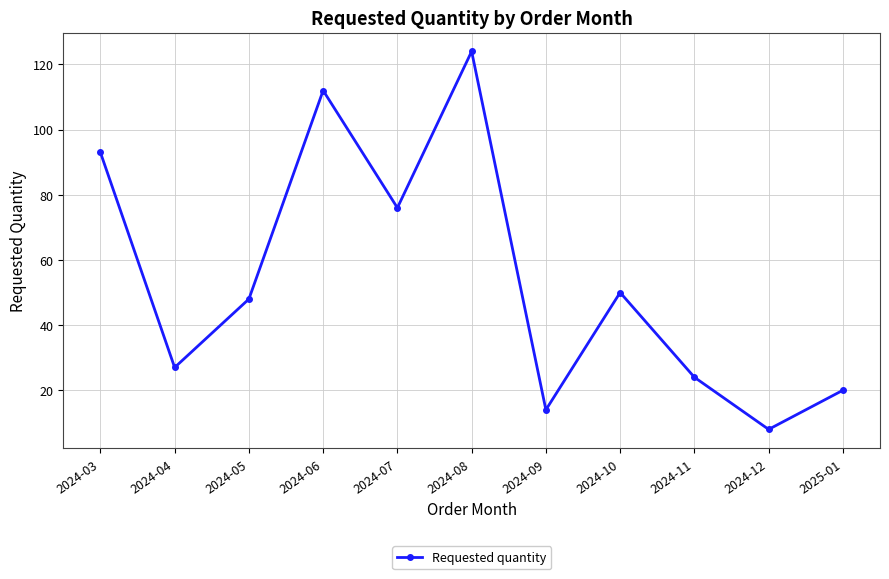

List the labels in order of value, largest first.

2024-08, 2024-06, 2024-03, 2024-07, 2024-10, 2024-05, 2024-04, 2024-11, 2025-01, 2024-09, 2024-12